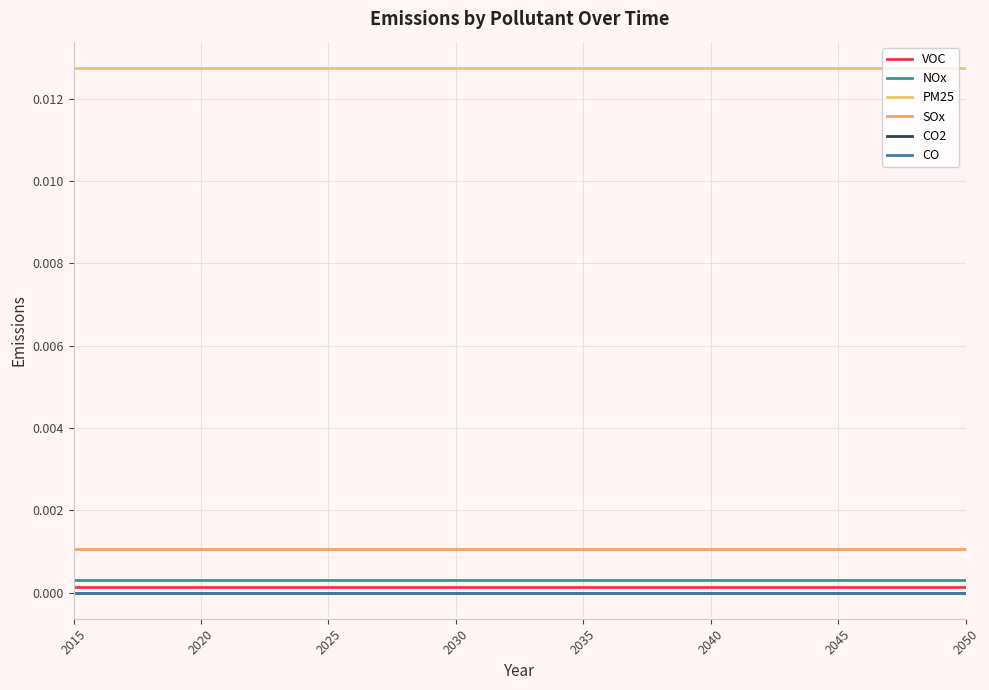

Count the number of categories in the chart.

36